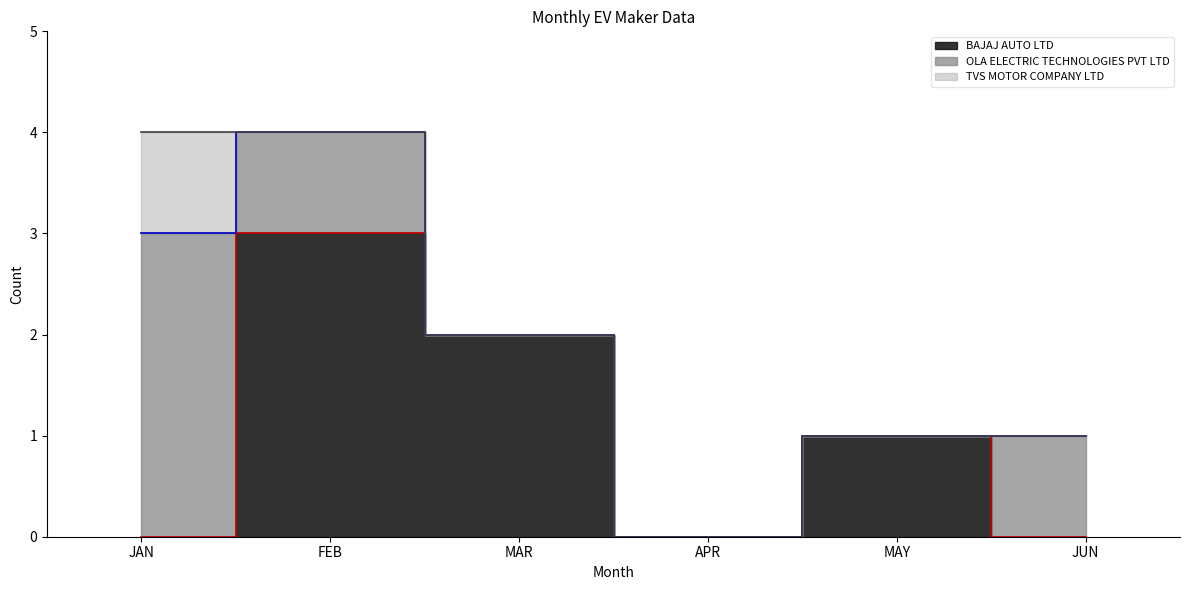

Count the number of categories in the chart.

6